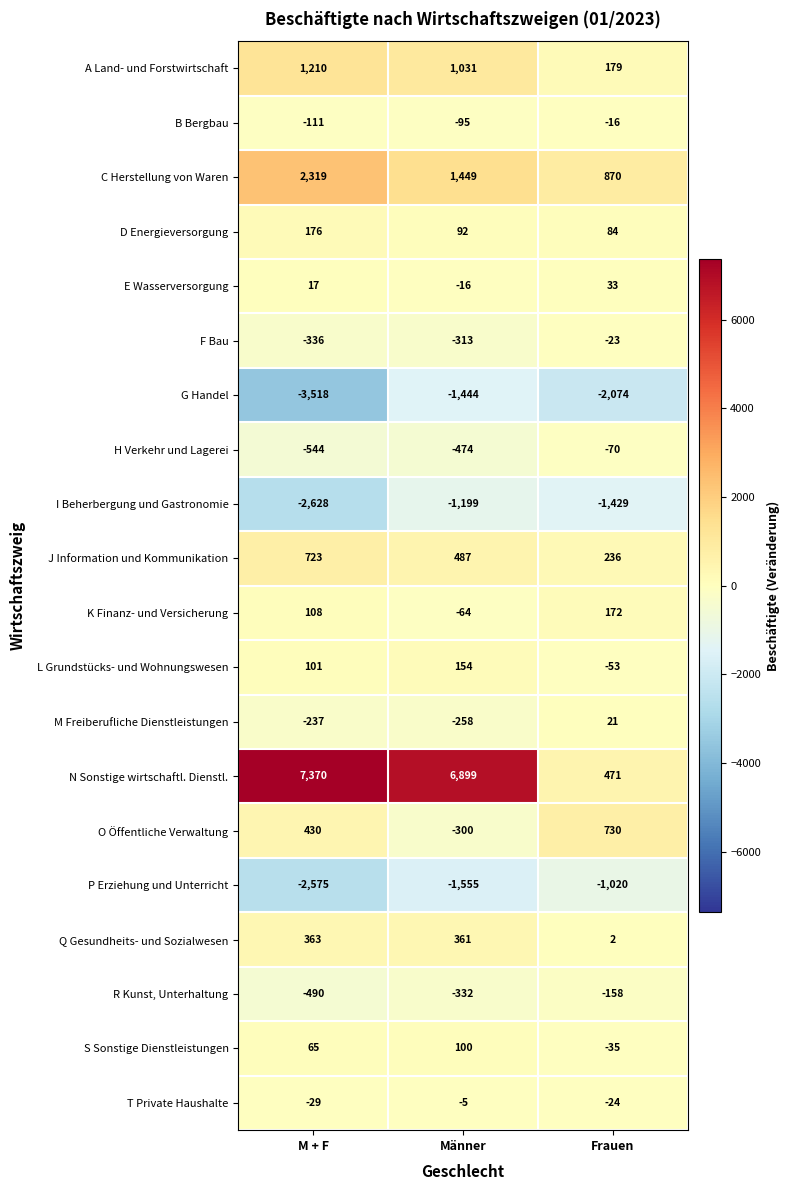

At which category is the sum across all series the highest?

Männer